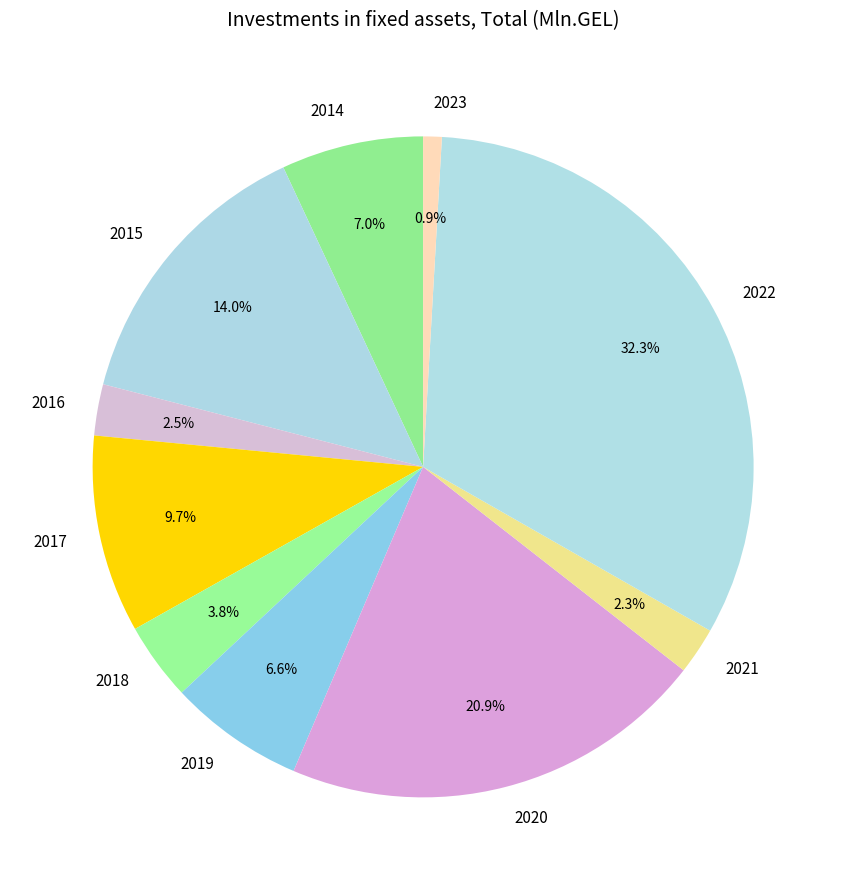

Between 2018 and 2020, which is larger?

2020